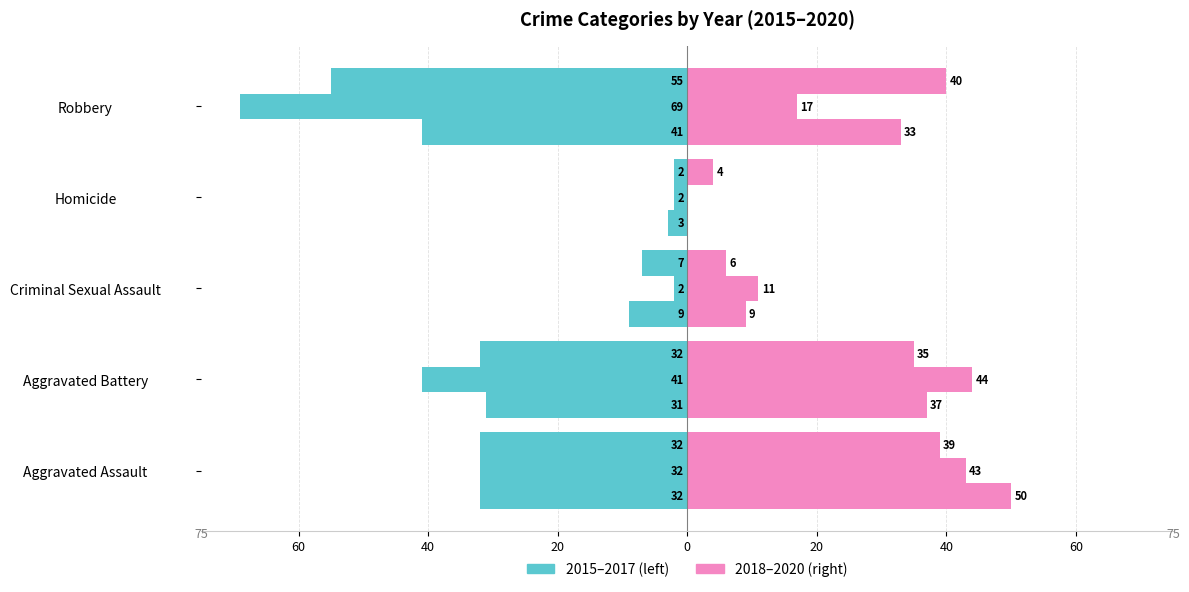

Where is 2015 nearest to the value -22?

Aggravated Battery